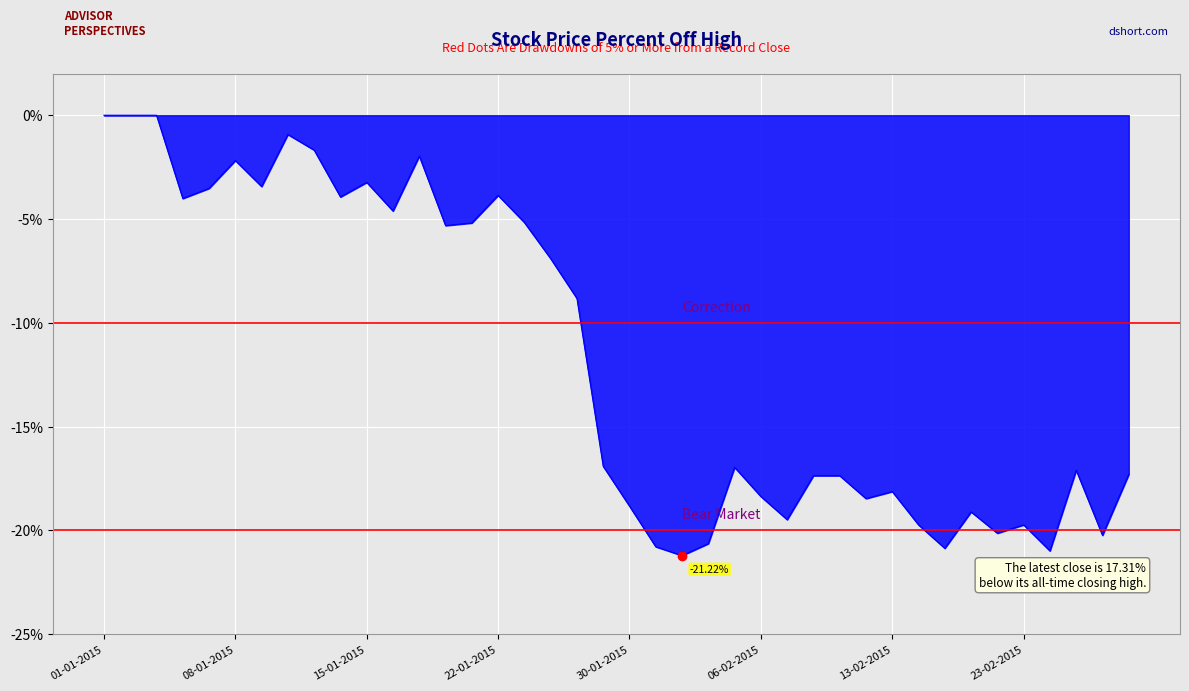

What is the difference between the maximum and minimum values?

21.2